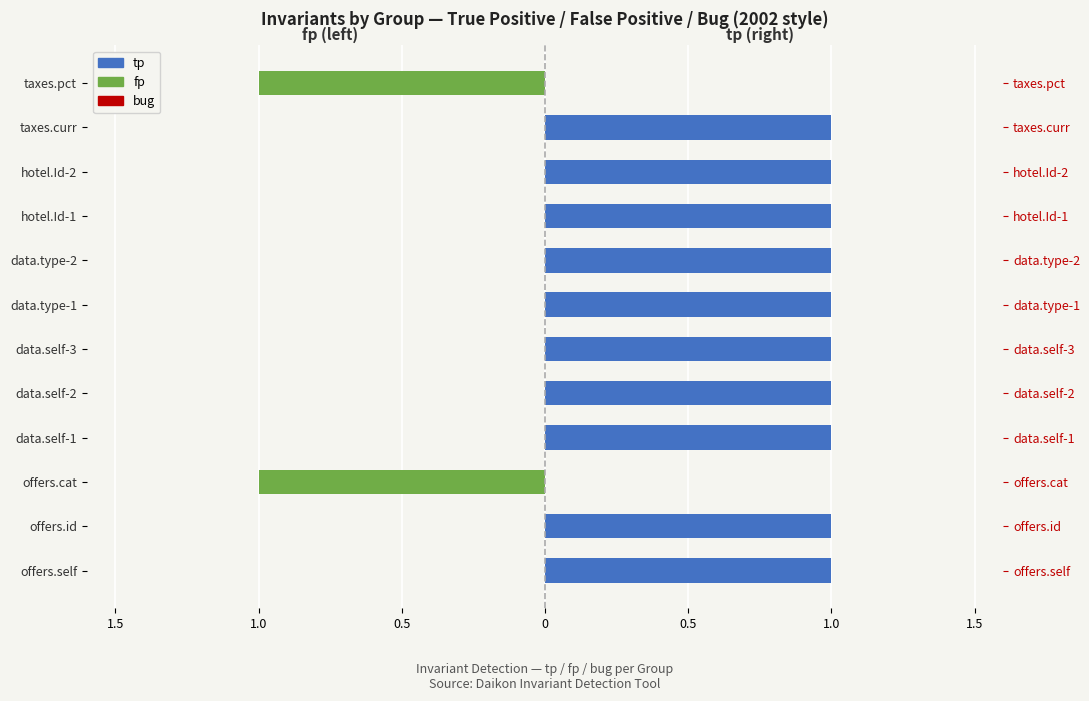

Is it true that fp equals 0.0 at data.type-2?

True